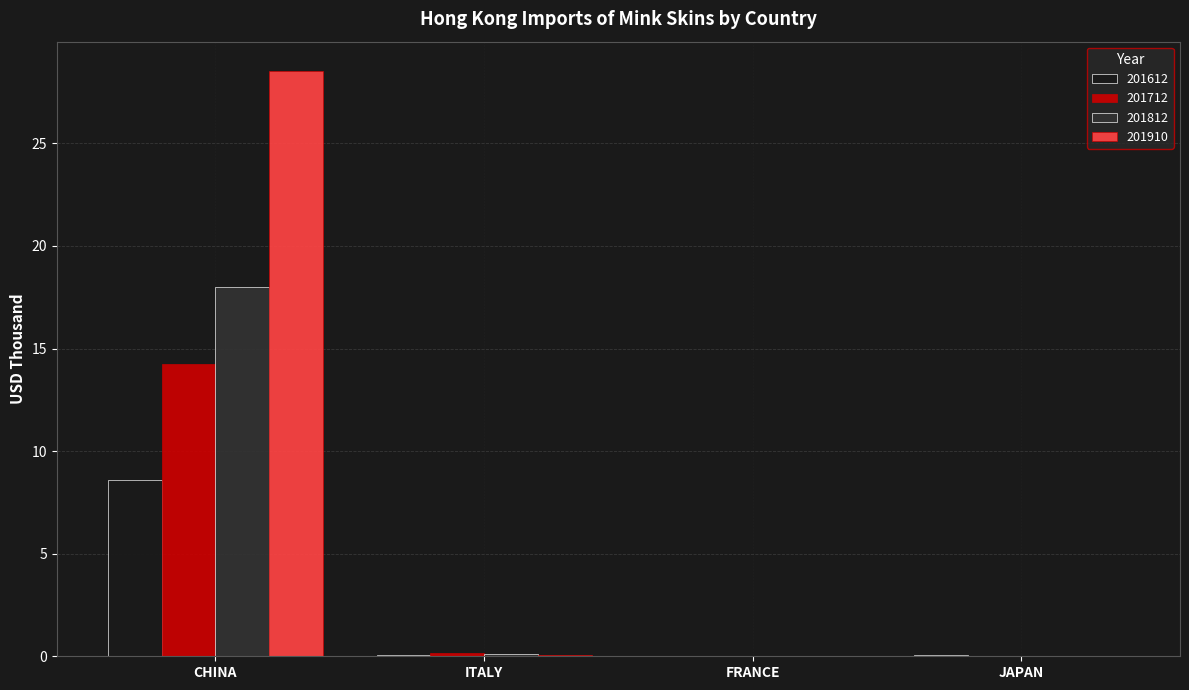

Is the value of 201910 at JAPAN greater than the value of 201612 at CHINA?

No